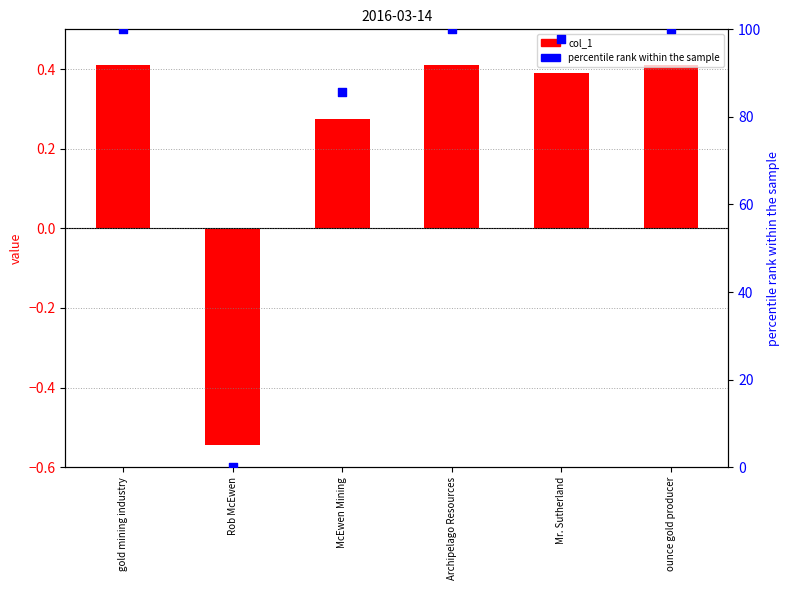

At which category is the sum across all series the highest?

gold mining industry